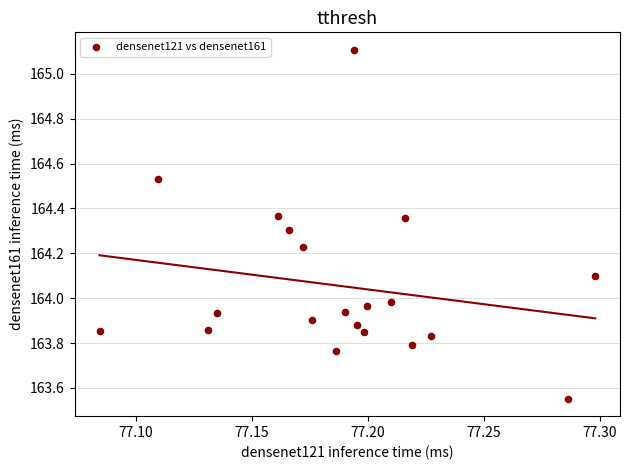

How many points are shown in the scatter plot?

20